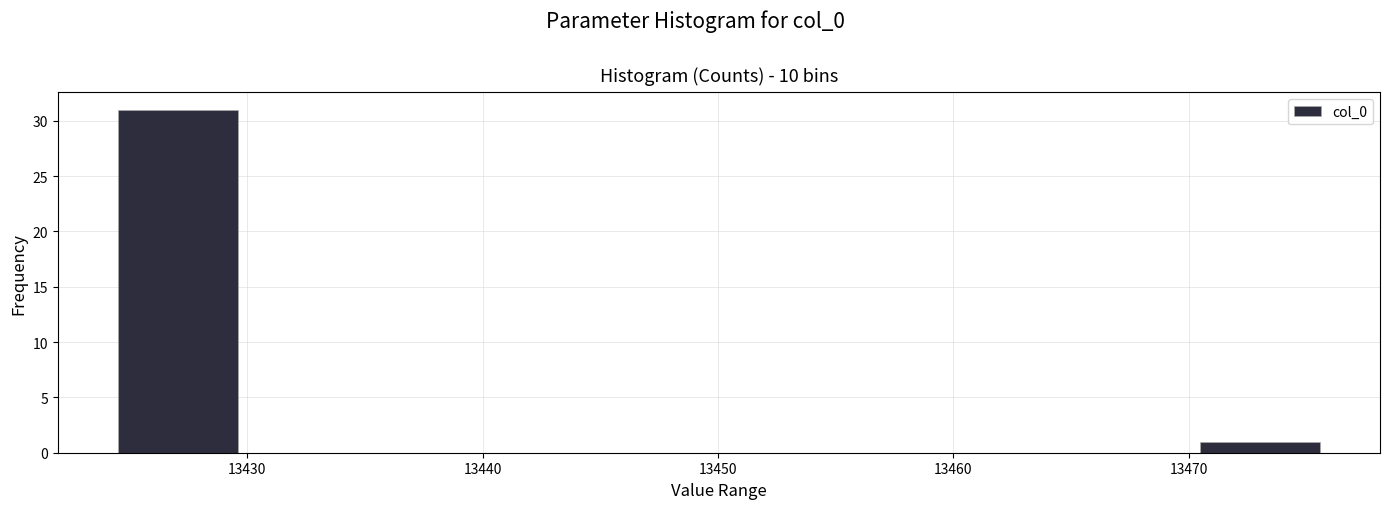

Reading left to right, list every bar in this chart as the range it spans on the x-axis followed by its height. Neither the bar edges nor the heights are printed on the chart, so give them approximately, as read against the axes.

13424 to 13430: 31
13430 to 13435: 0
13435 to 13440: 0
13440 to 13445: 0
13445 to 13450: 0
13450 to 13455: 0
13455 to 13460: 0
13460 to 13465: 0
13465 to 13470: 0
13470 to 13476: 1